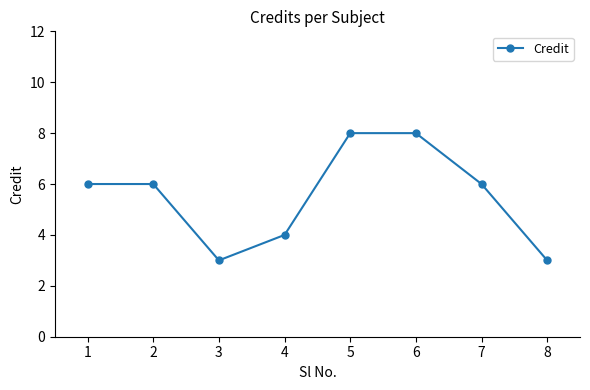

Read the value at 3.

3